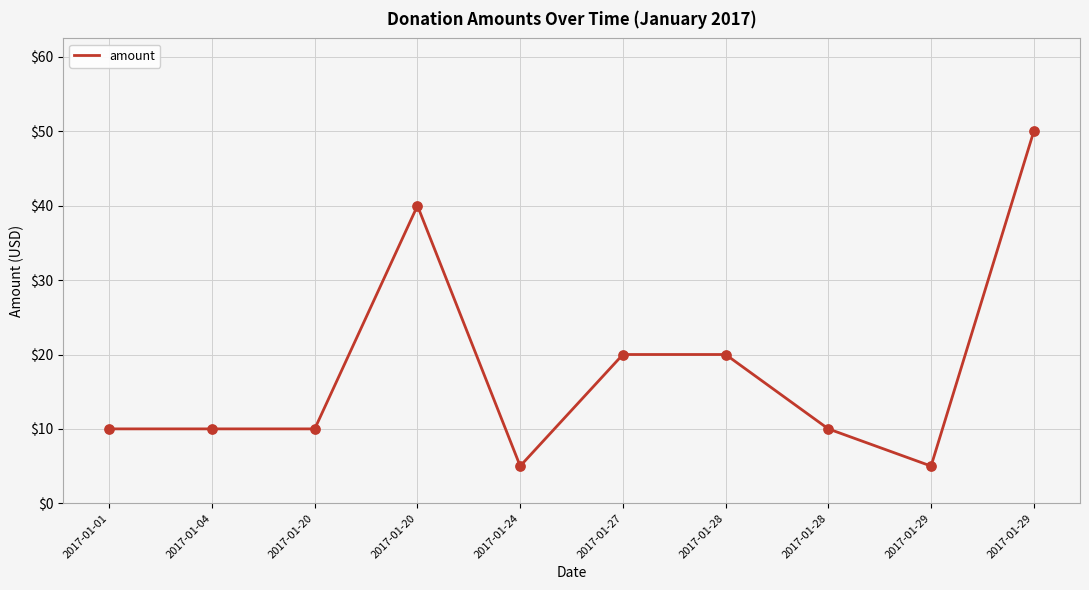

Which has a higher value, 2017-01-20 or 2017-01-24?

2017-01-20